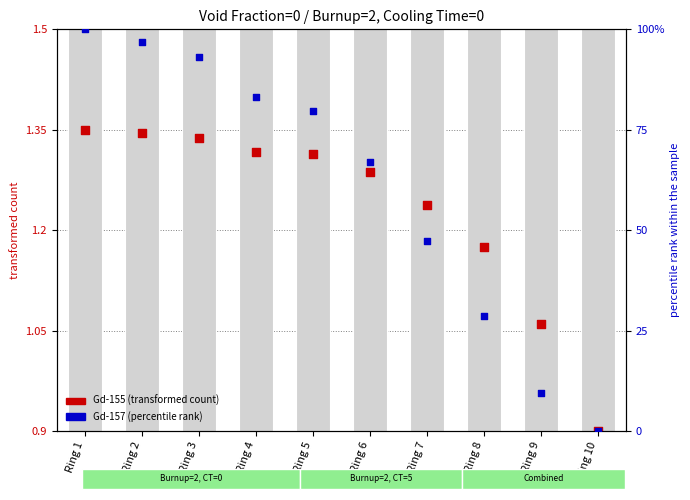

At how many categories does at least one series exceed 65?

6